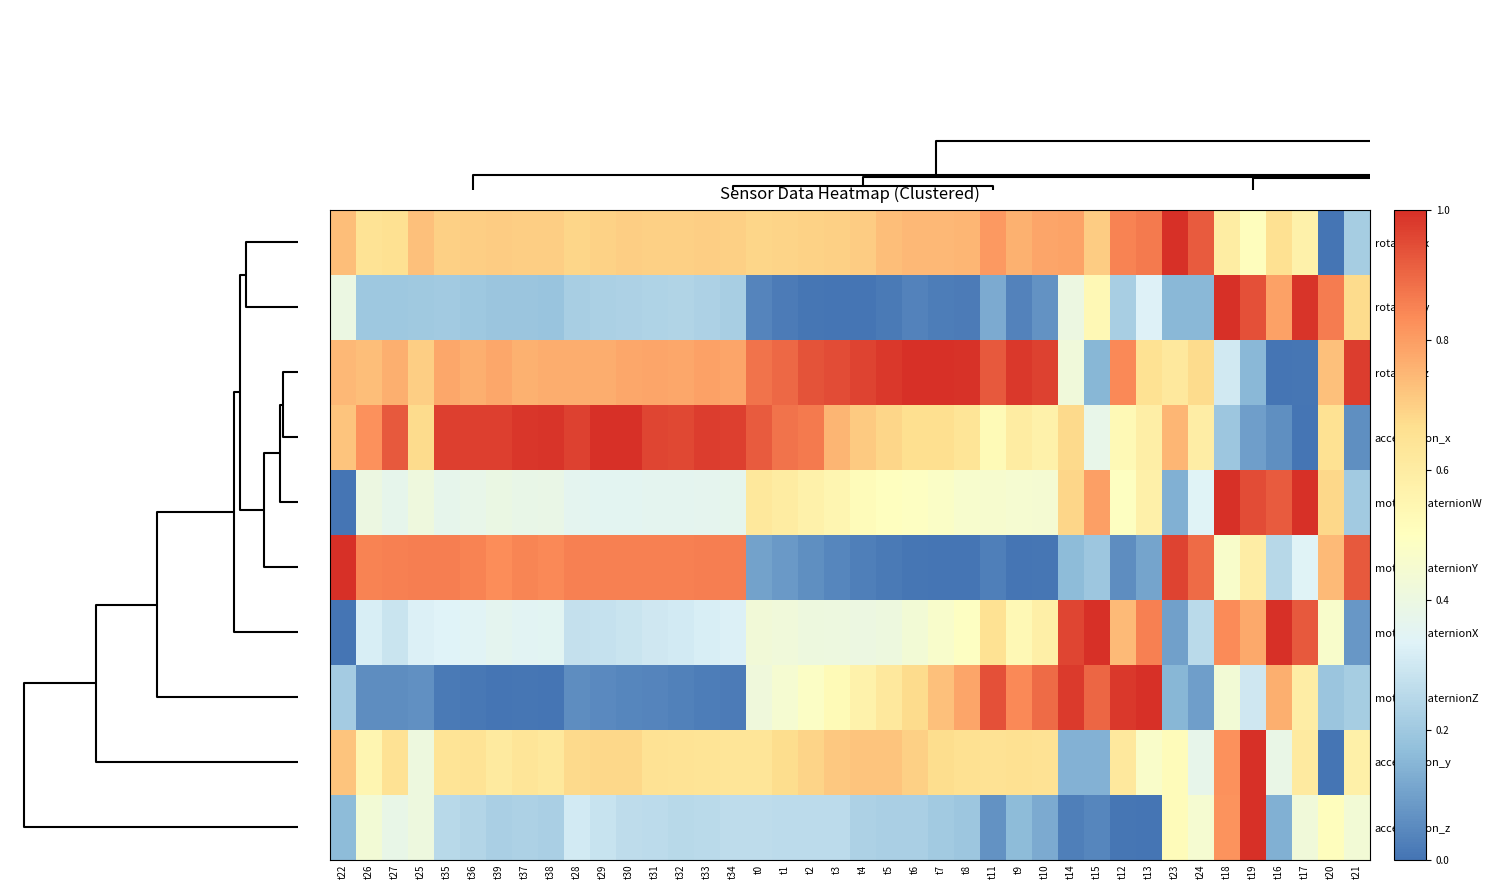

At how many categories does at least one series exceed 0?

40